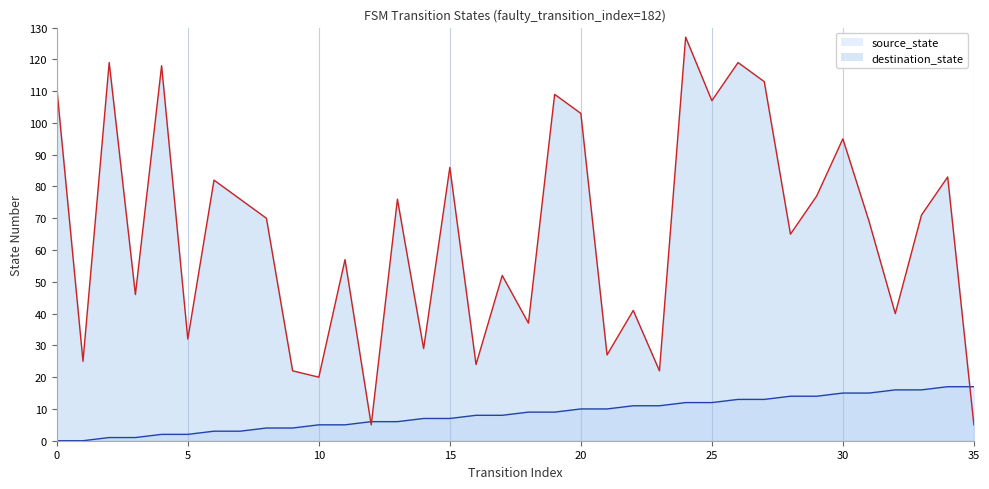

Does the chart have visible grid lines?

Yes